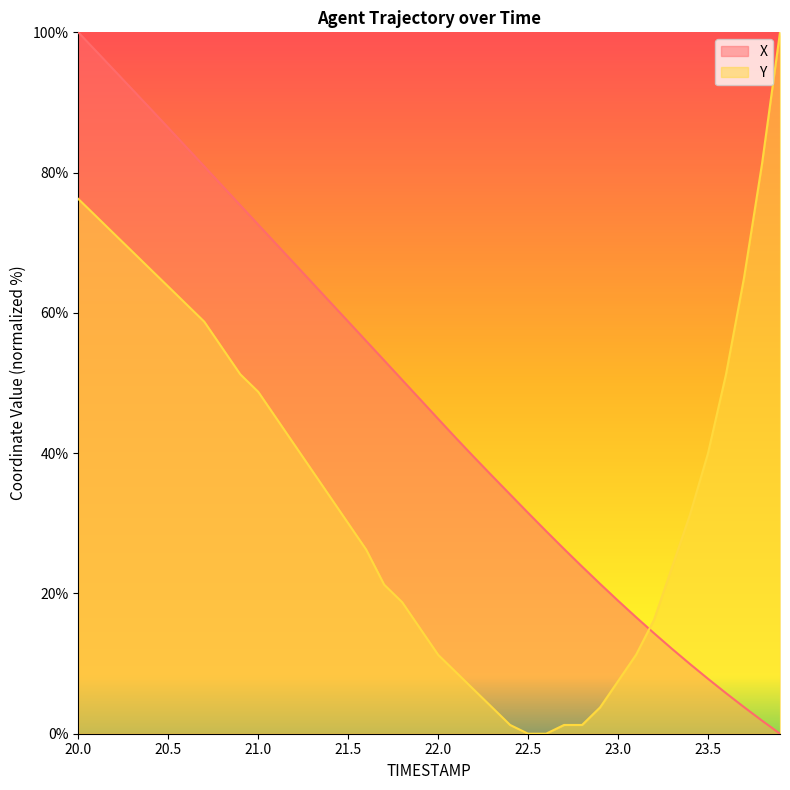

Which series ends up on top after the final intersection of X and Y?

Y